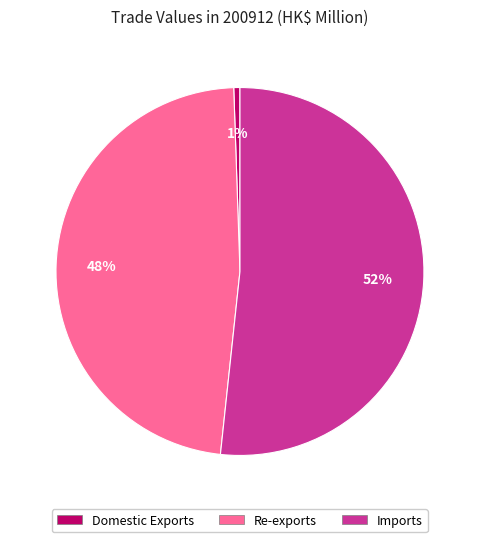

Is it true that Domestic Exports is 10% of the pie?

False